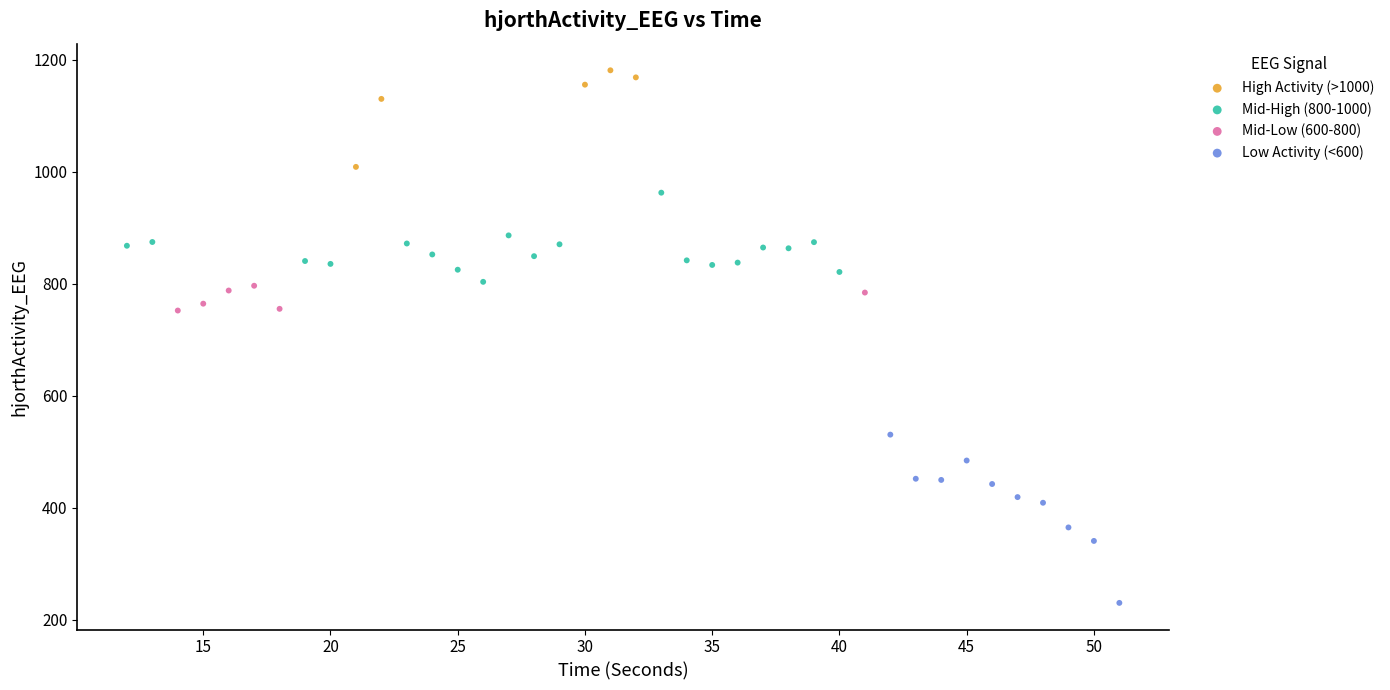

Which series contains the lowest Y value?

Low Activity (<600)